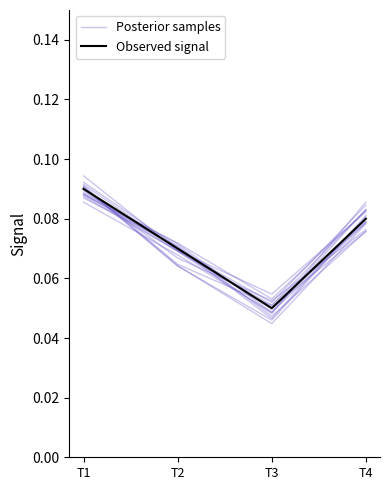

What is the value of the Observed signal point at the 4th from the left?

0.1